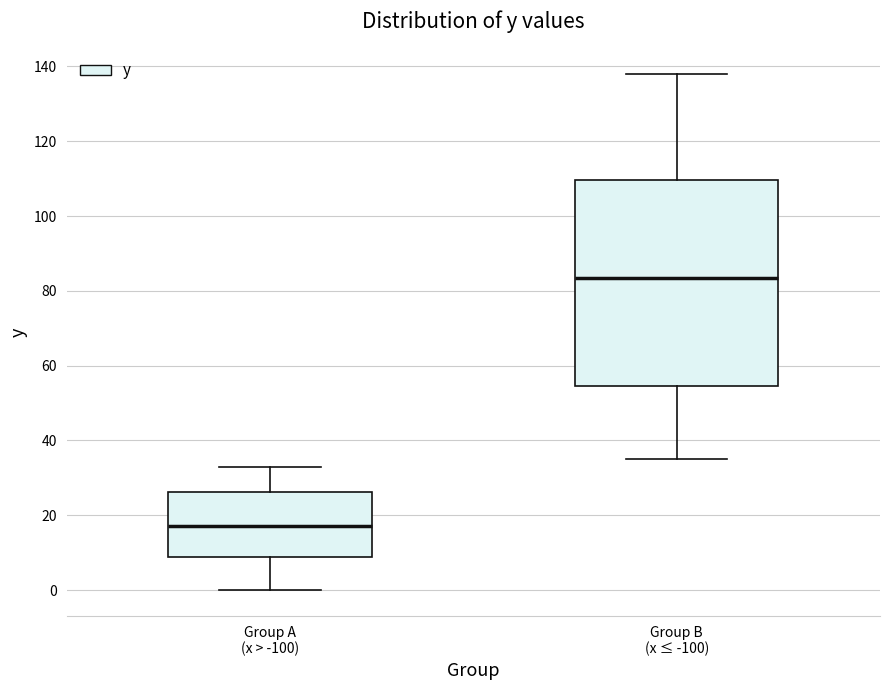

Comparing the boxes themselves (not the whiskers), which one is the tallest?

Group B (x ≤ -100)